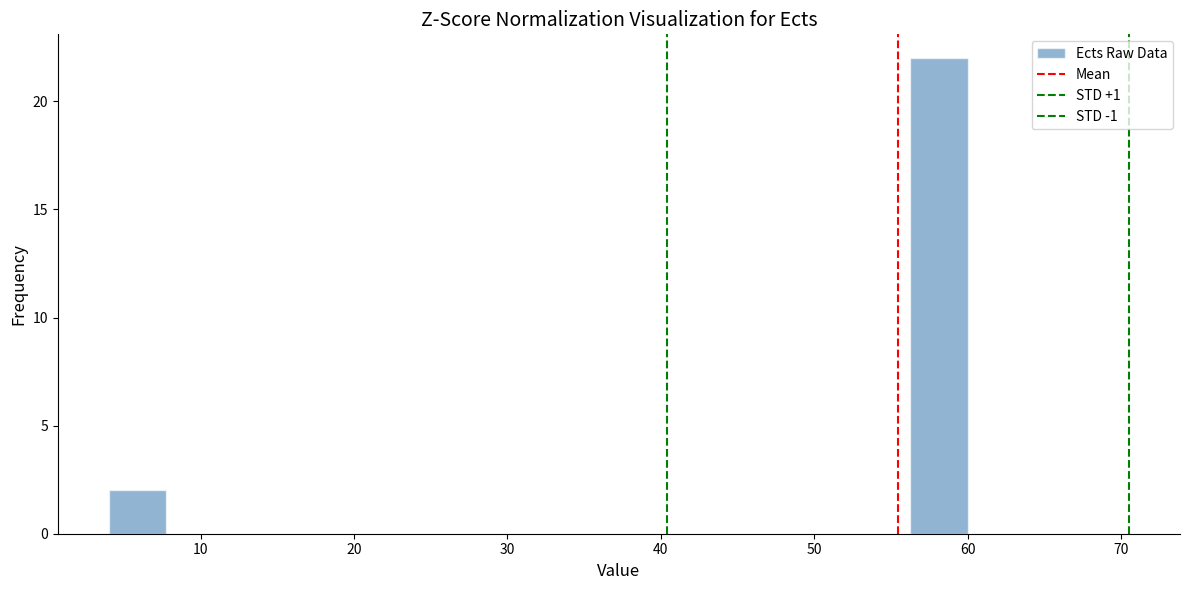

Read against the x-axis, roughly where is the centre of the tallest bar?

58